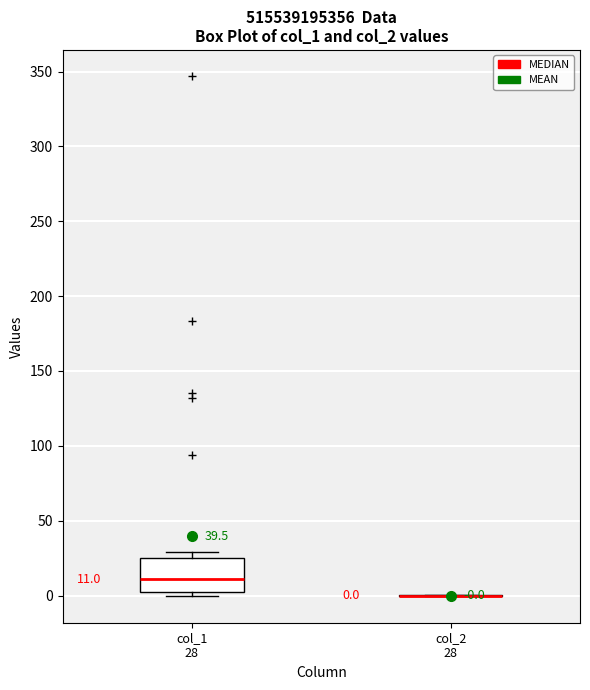

Comparing the boxes themselves (not the whiskers), which one is the tallest?

col_1 28